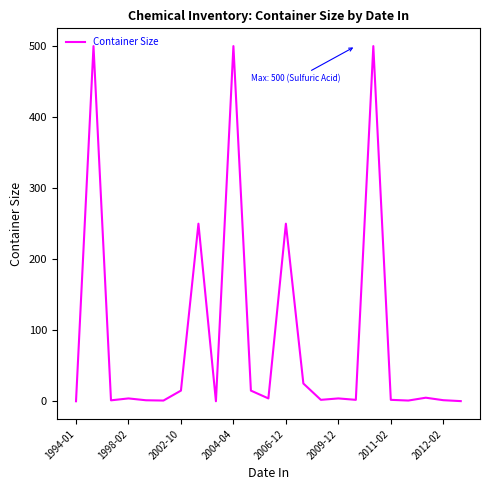

What is the maximum value shown in the chart?

500.0